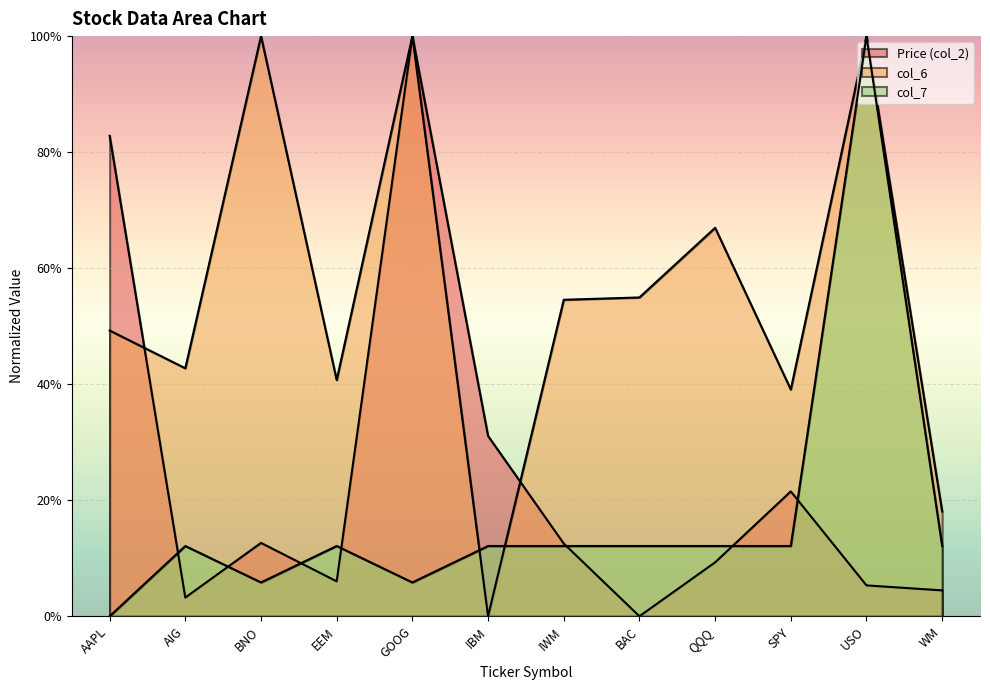

Rank the series by their average value, from highest to lowest.

col_6, Price (col_2), col_7